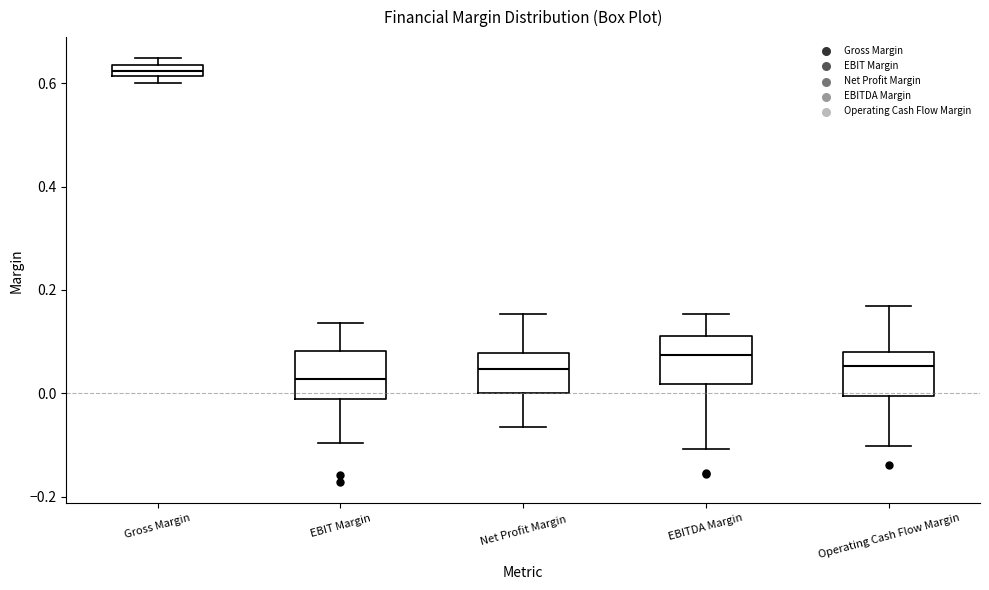

Which box has the highest median line?

Gross Margin